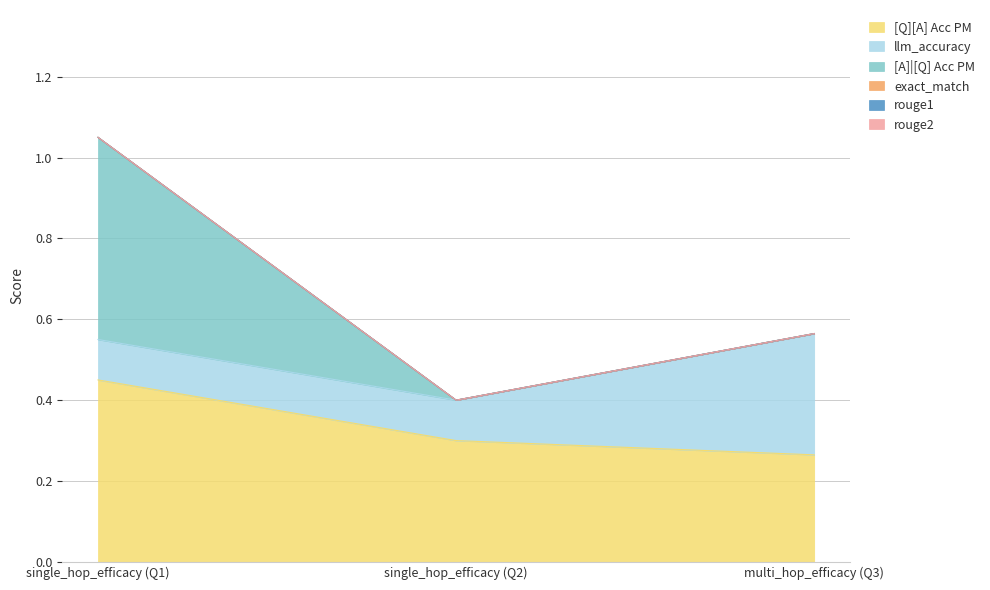

True or false: llm_accuracy has a value of 0.5 at 0.

False